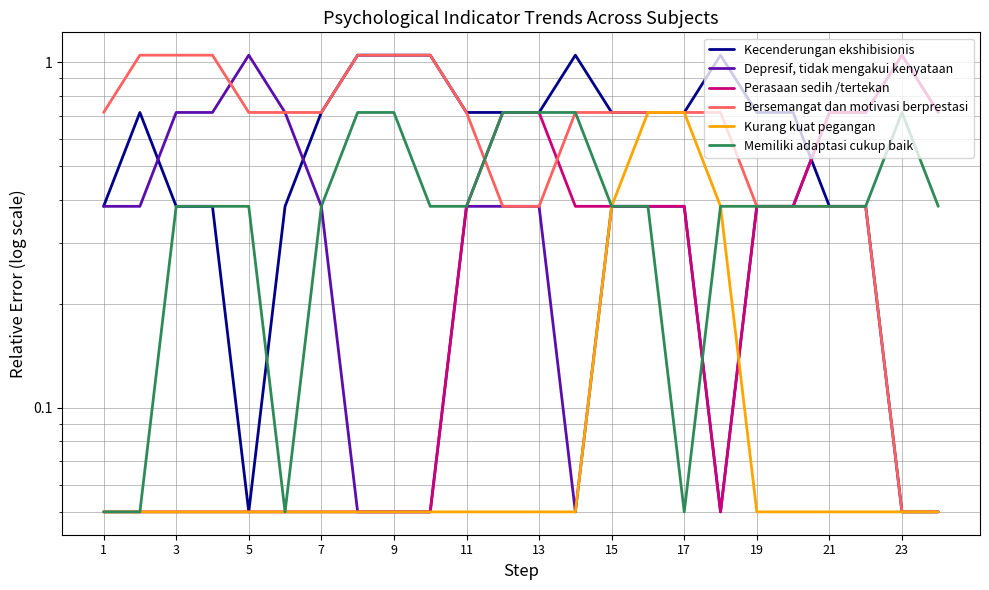

True or false: Kecenderungan ekshibisionis and Kurang kuat pegangan cross at least once.

False